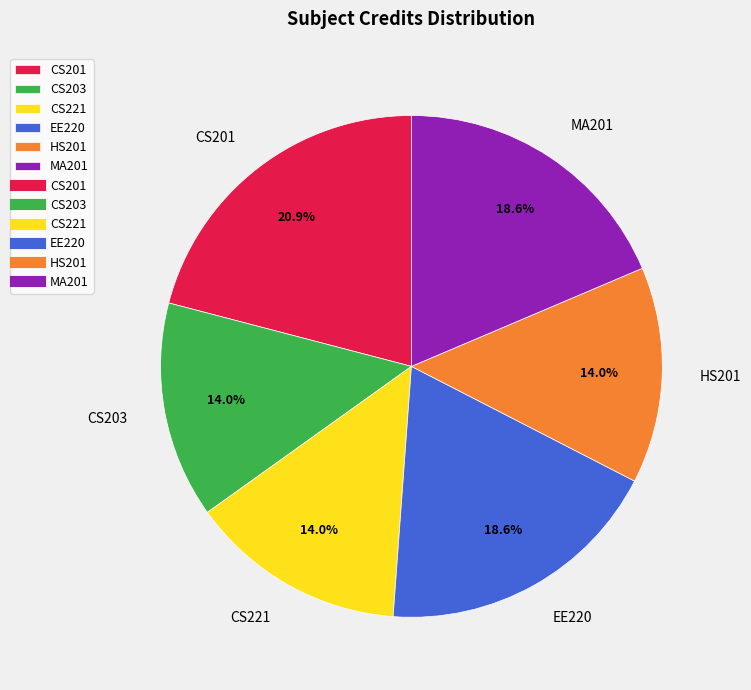

To the nearest percent, what is the combined percentage of CS221 and HS201?

28%